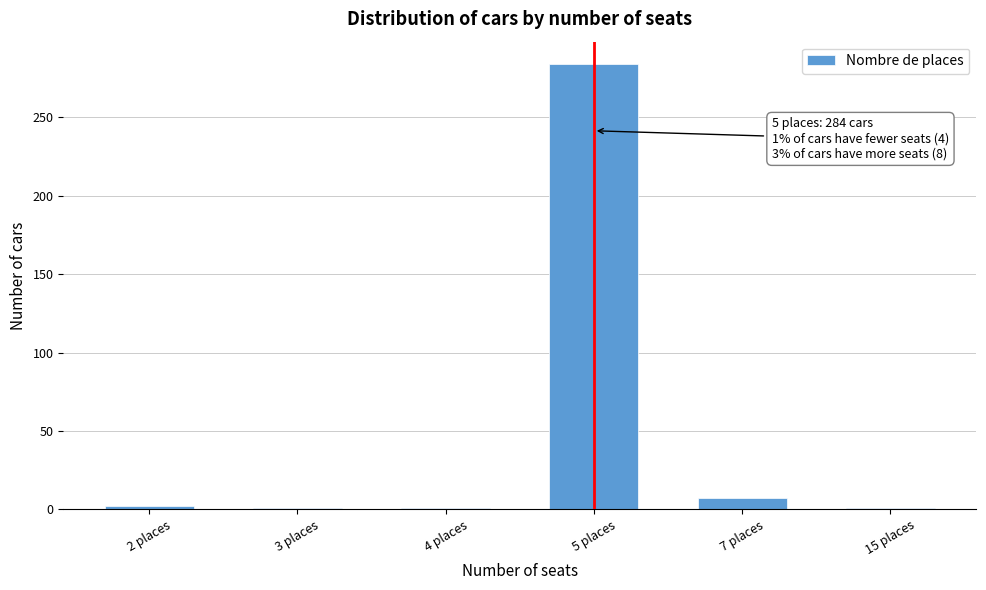

What is the maximum value shown in the chart?

284